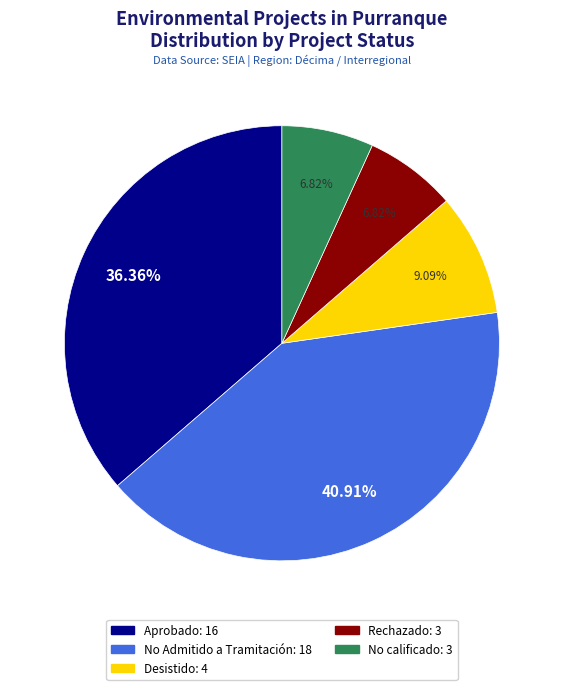

To the nearest percent, what percentage of the pie is Aprobado?

36%